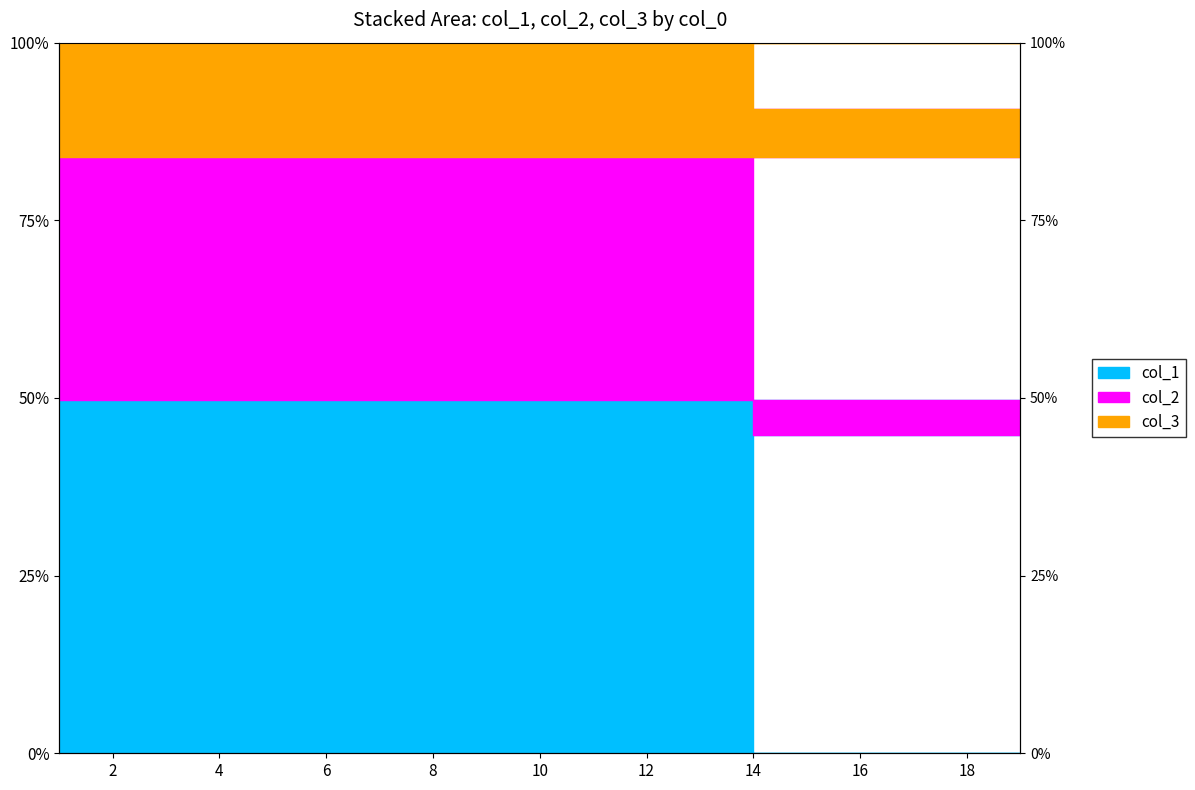

At which category does the chart reach its peak across all series?

19